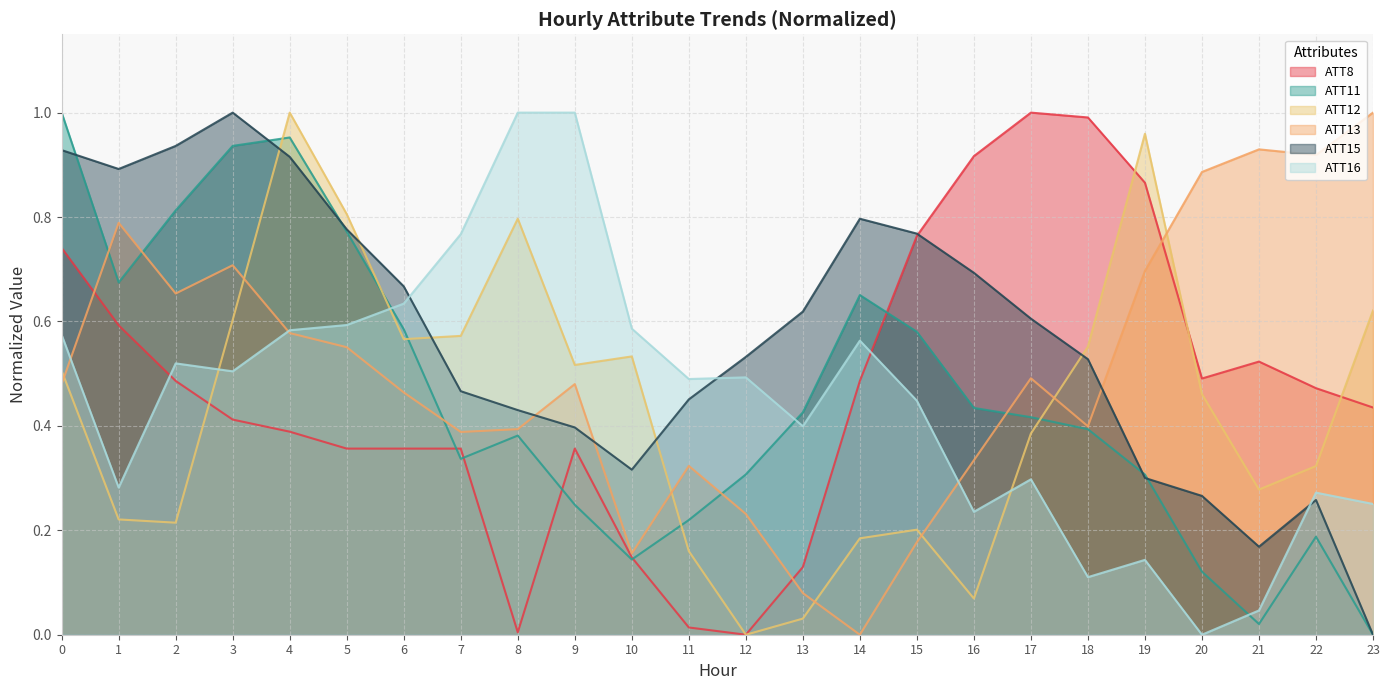

Rank the series at 2 from highest to lowest value.

ATT15, ATT11, ATT13, ATT16, ATT8, ATT12